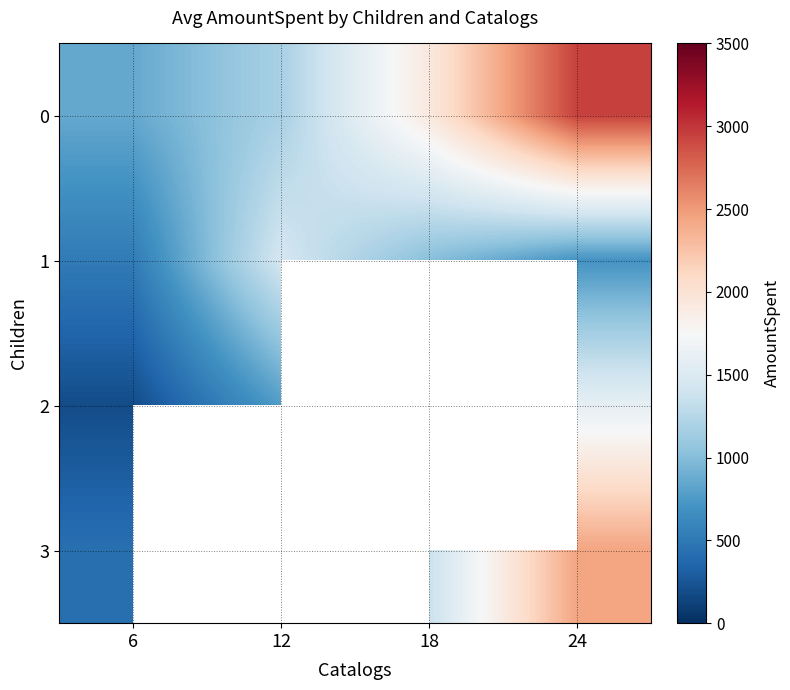

Which has a higher value, 24 or 12?

24